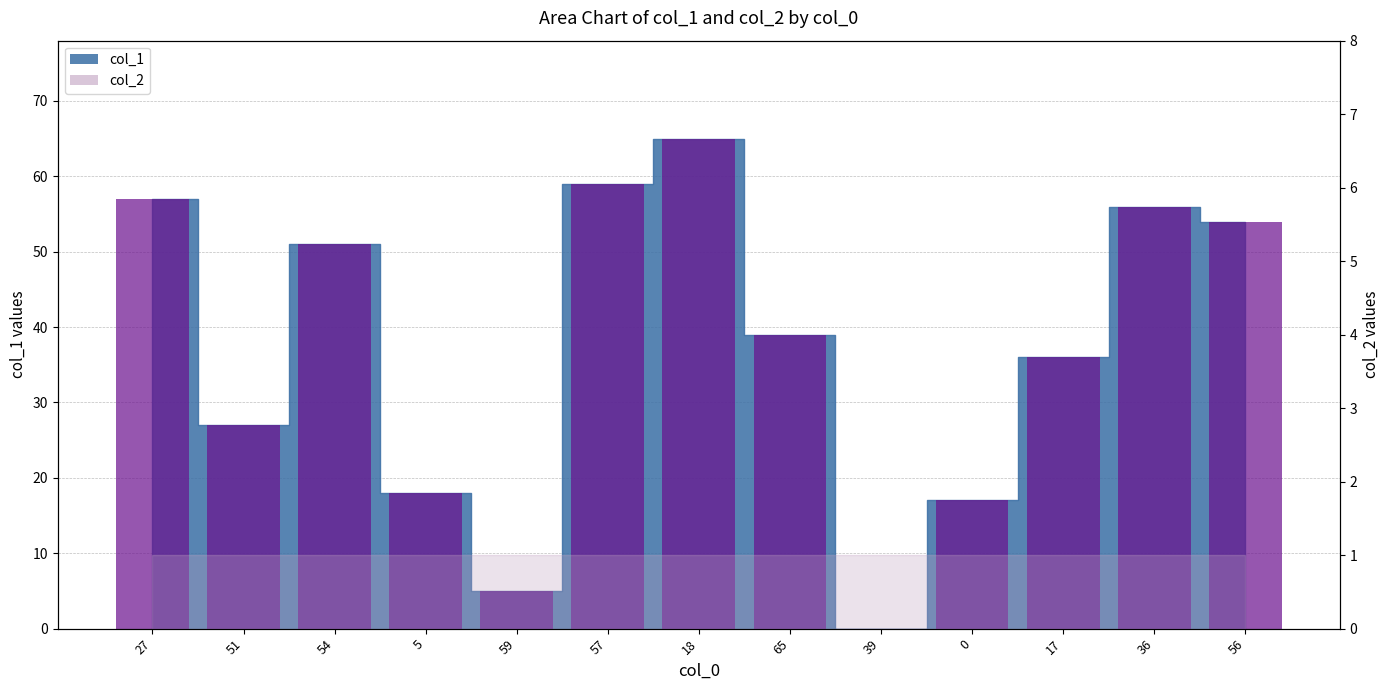

What is the change in value from 36 to 56?

-2